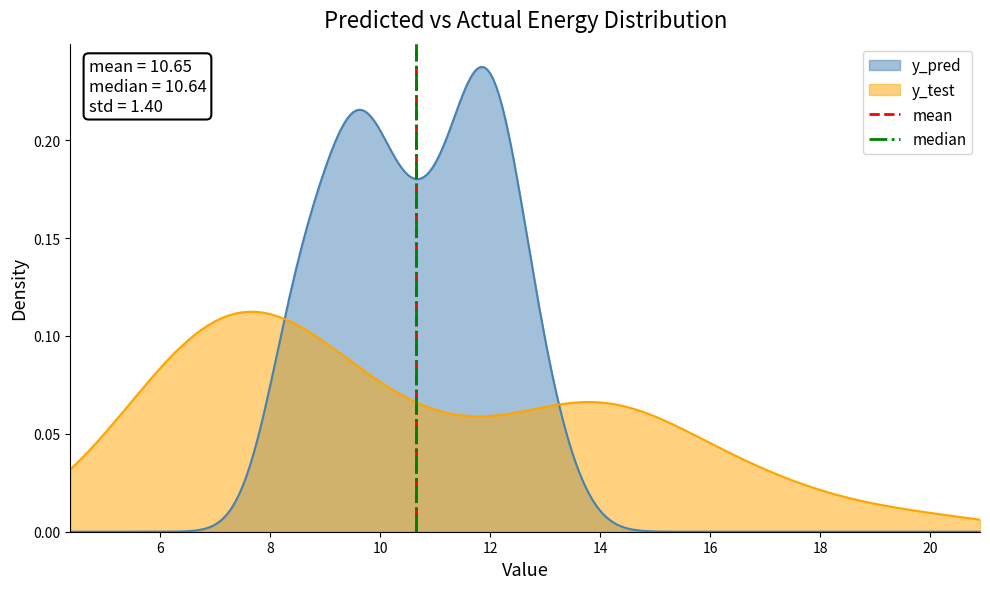

How many intersections are there between y_test and y_pred?

2